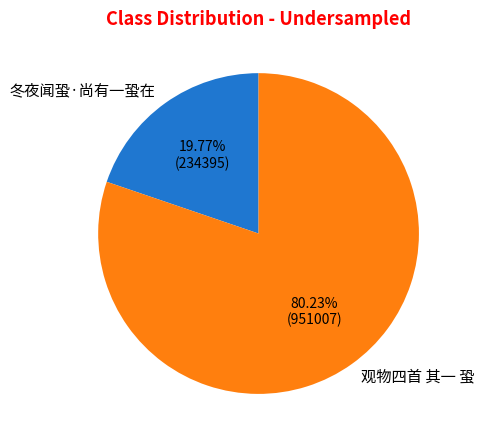

Is 冬夜闻蛩·尚有一蛩在 the majority of the pie?

No